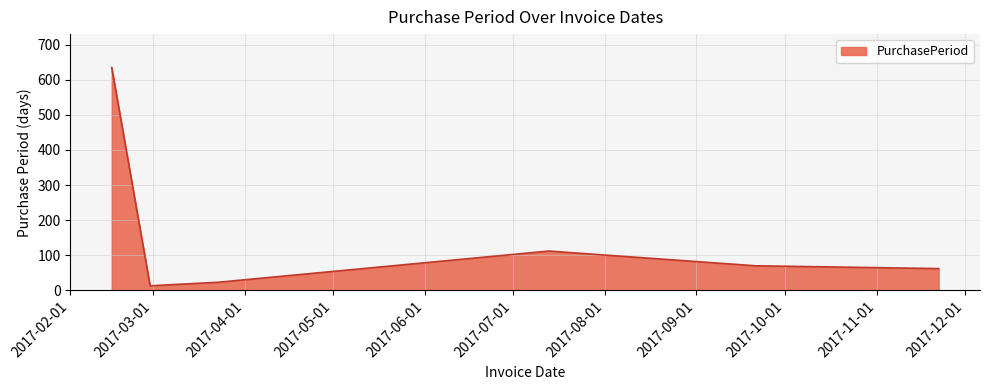

What is the greatest value displayed?

635